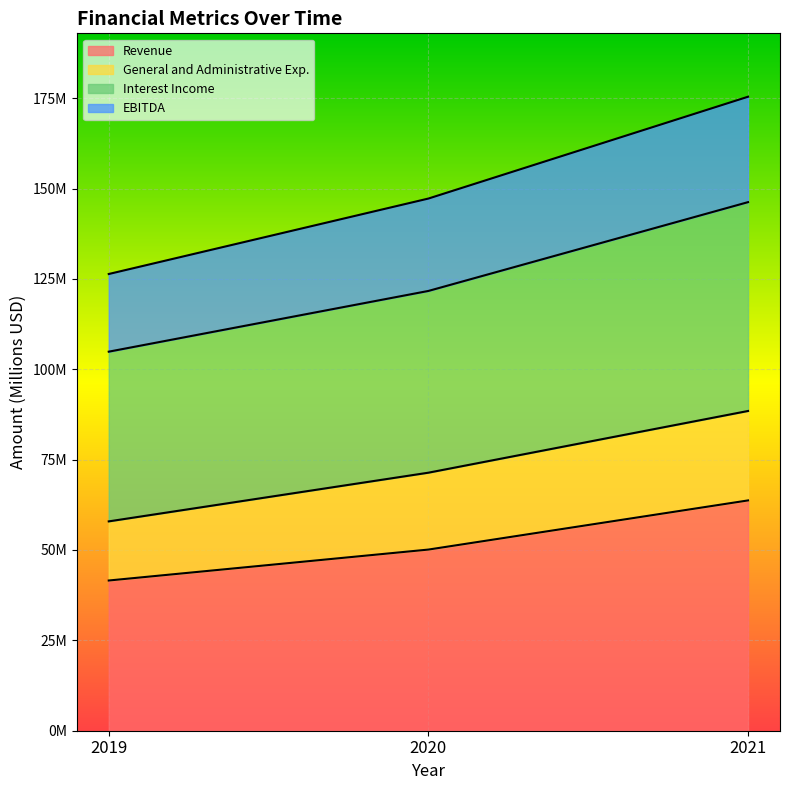

The value of Interest Income at 2021 is 52.6. True or false?

False